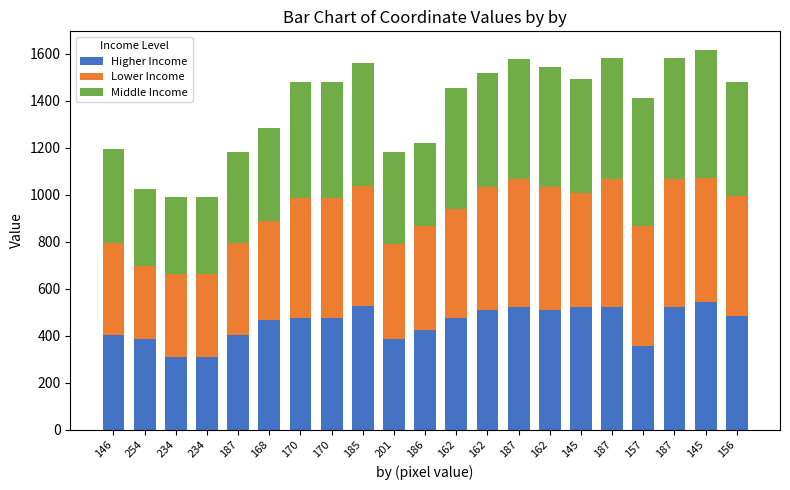

What is the label of the 1st bar from the right?

156